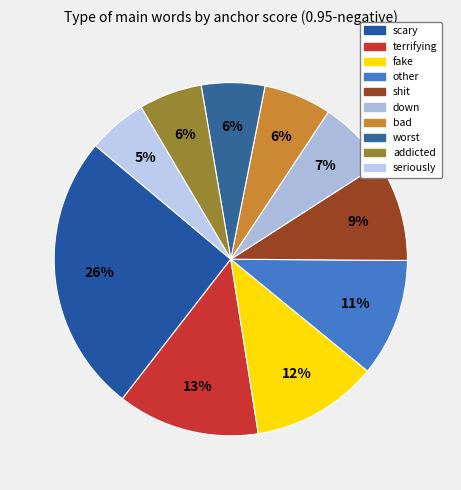

Do shit and addicted together represent more than half of the pie?

No